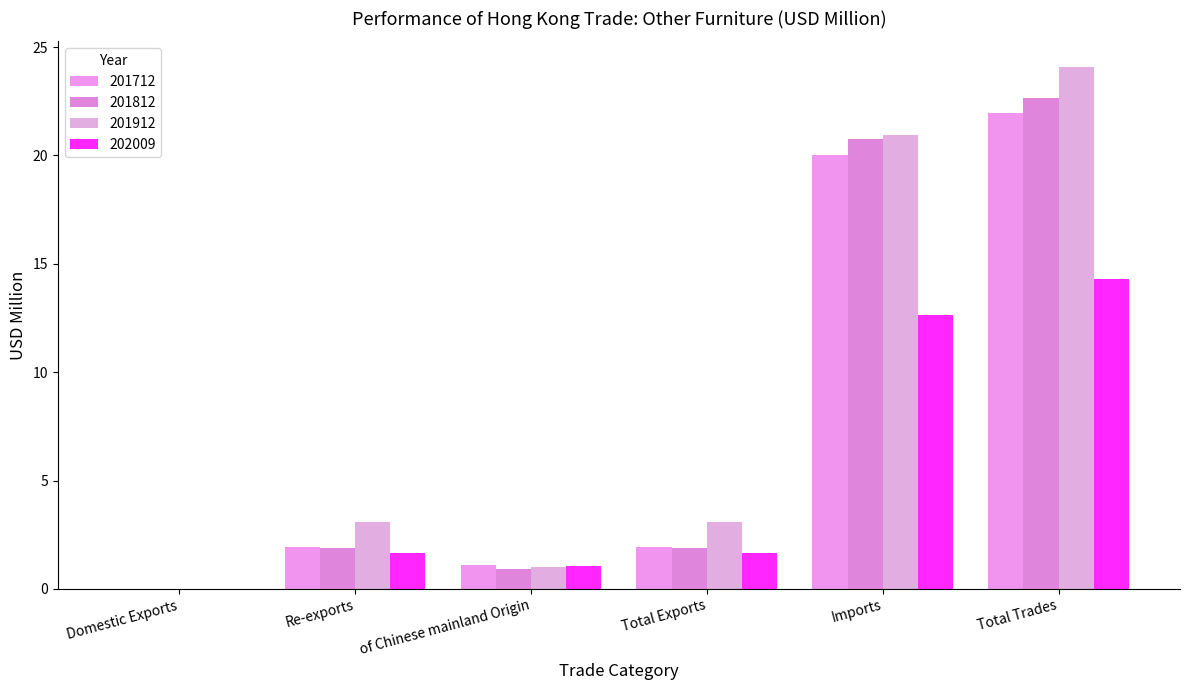

What is the difference between the highest and lowest values at of Chinese mainland Origin?

0.2